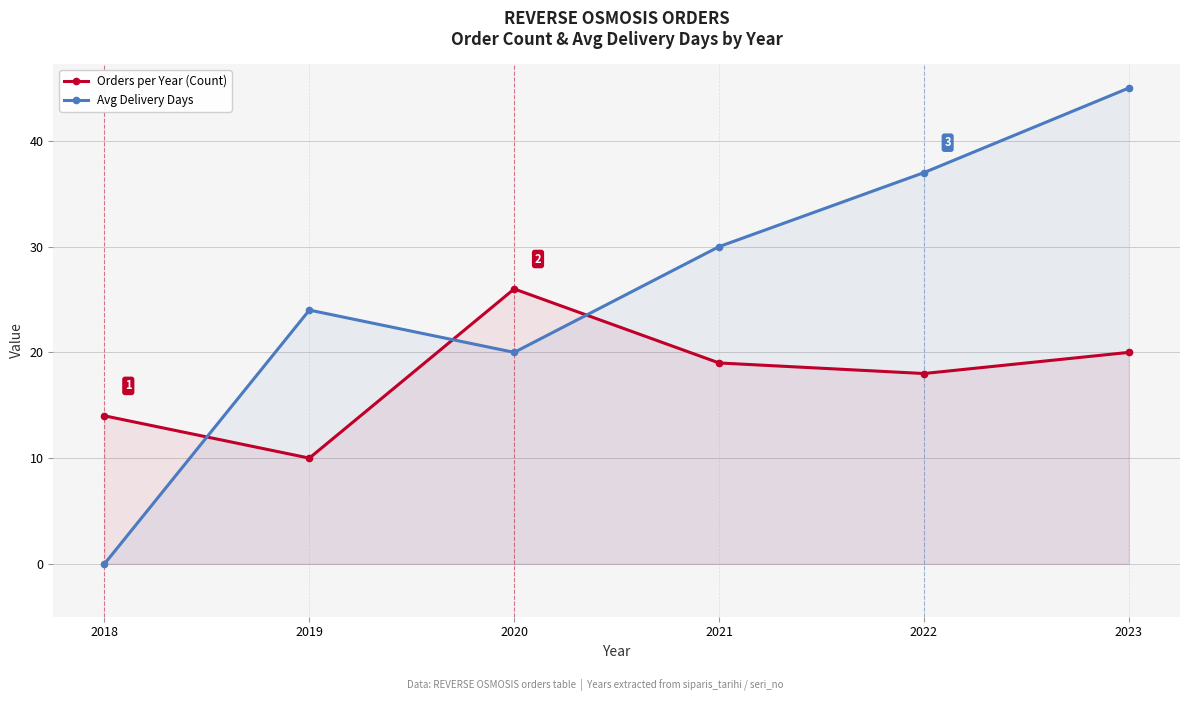

True or false: Orders per Year (Count) has more than 1 interior local peaks.

False